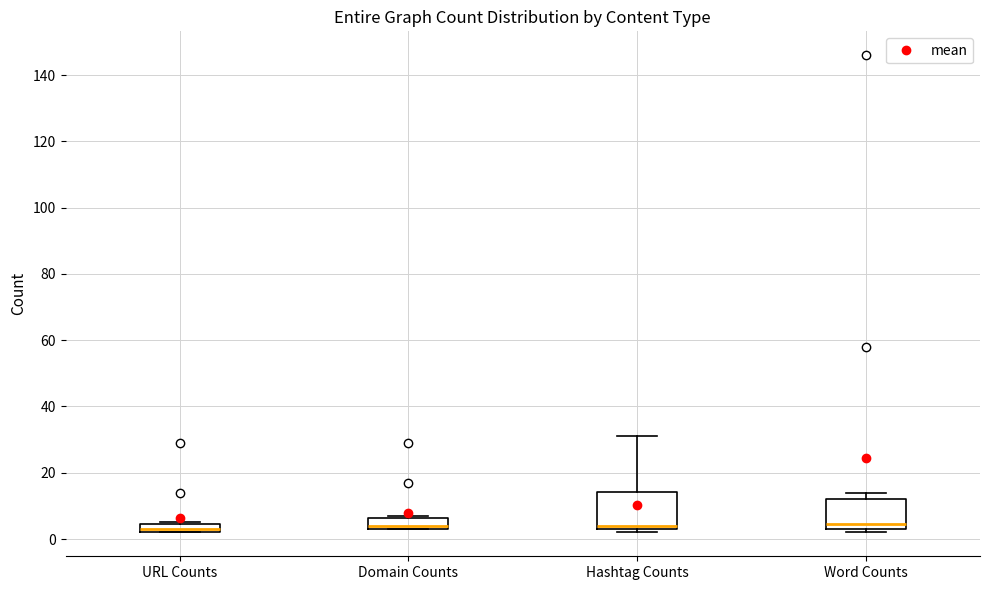

Which box is the tallest, from its lower edge to its upper edge?

Hashtag Counts